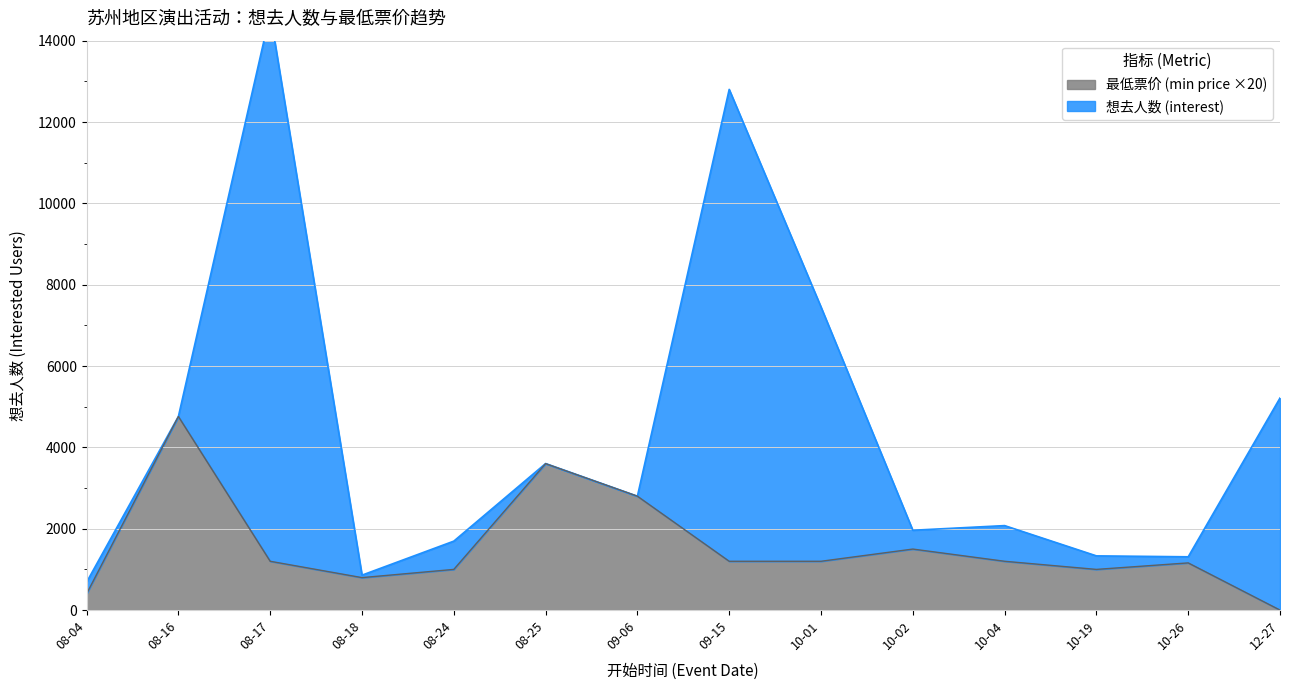

Which category has the lowest value in the 最低票价 (min price ×20) series?

12-27